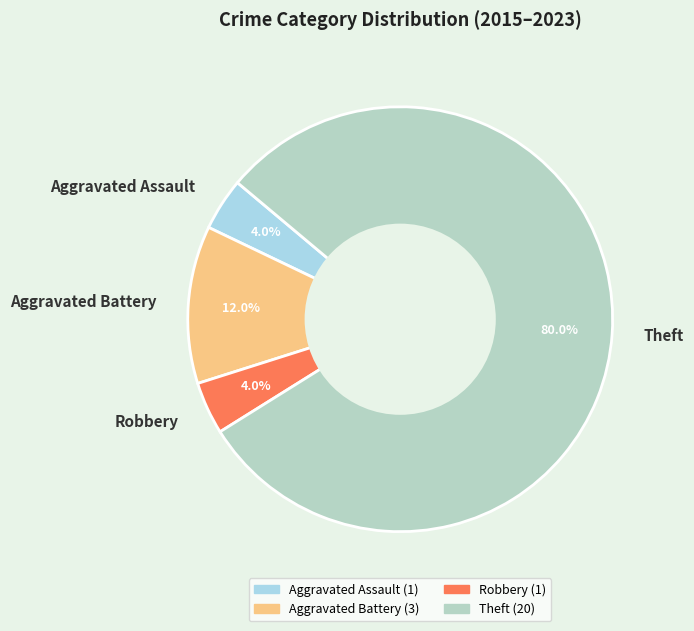

How many slices are in this pie chart?

4